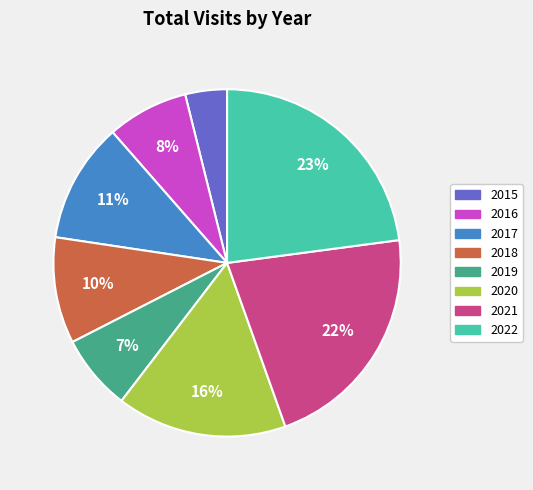

The 2015 slice represents 13% of the pie. True or false?

False